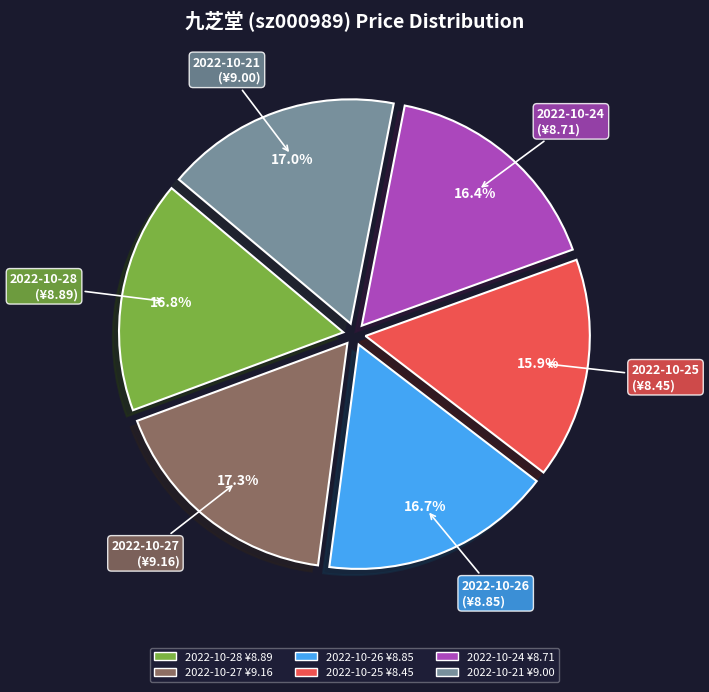

To the nearest percent, what percentage of the pie is 2022-10-28?

17%